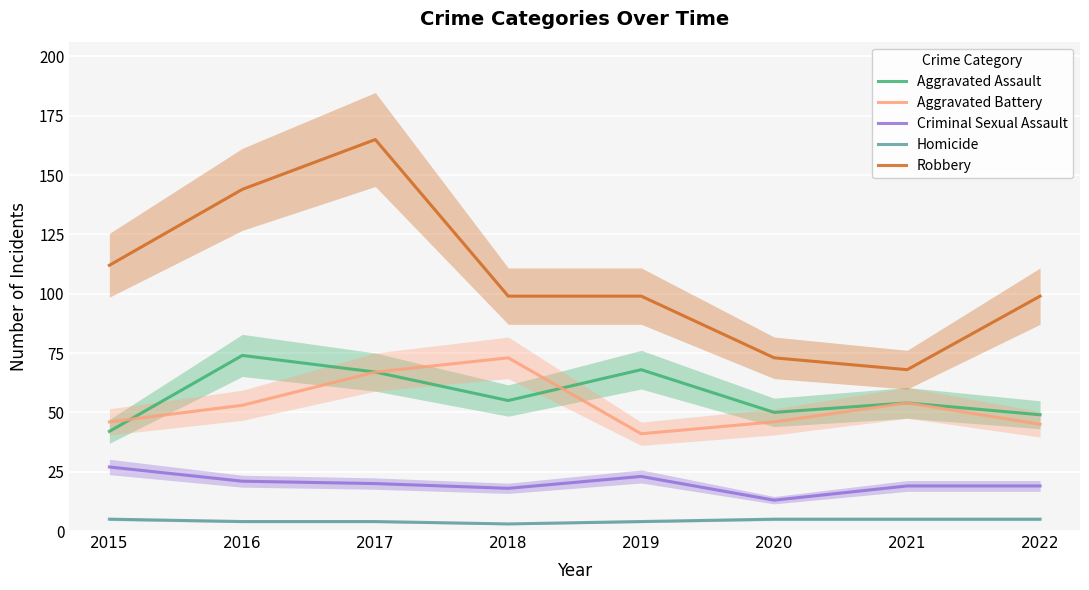

What is the difference between the highest and lowest values at 2015?

107